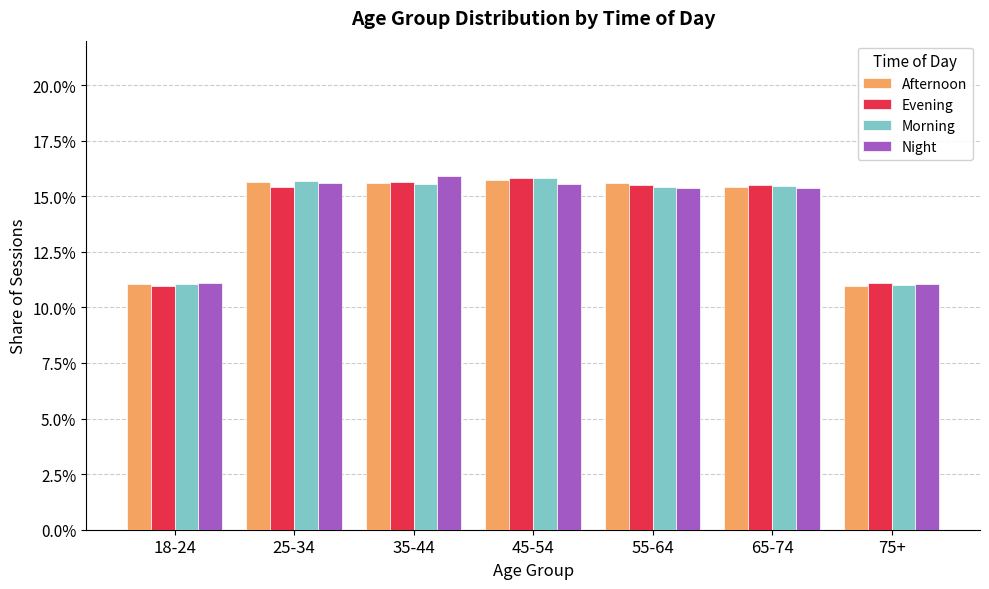

True or false: Evening has a value of 0.2 at 25-34.

True